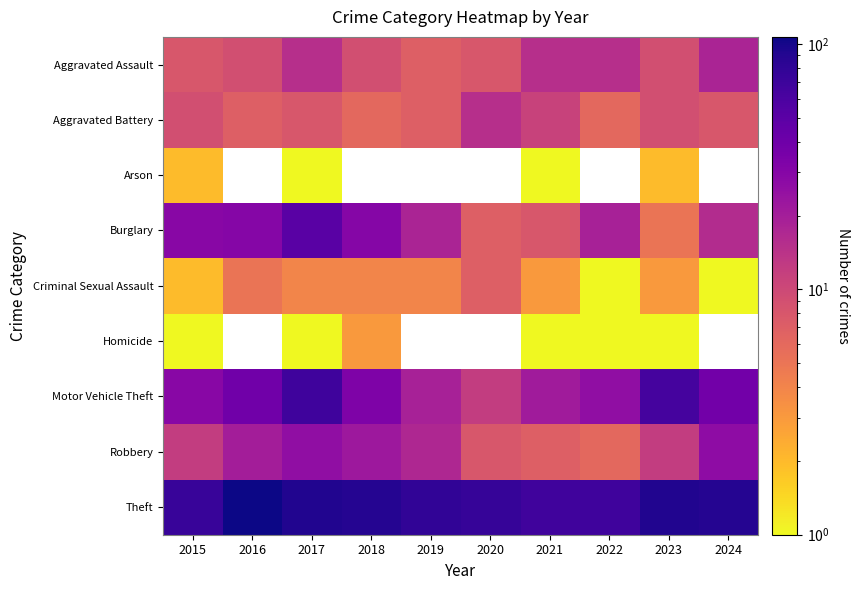

Rank the series at 2017 from highest to lowest value.

Theft, Motor Vehicle Theft, Burglary, Robbery, Aggravated Assault, Aggravated Battery, Criminal Sexual Assault, Arson, Homicide